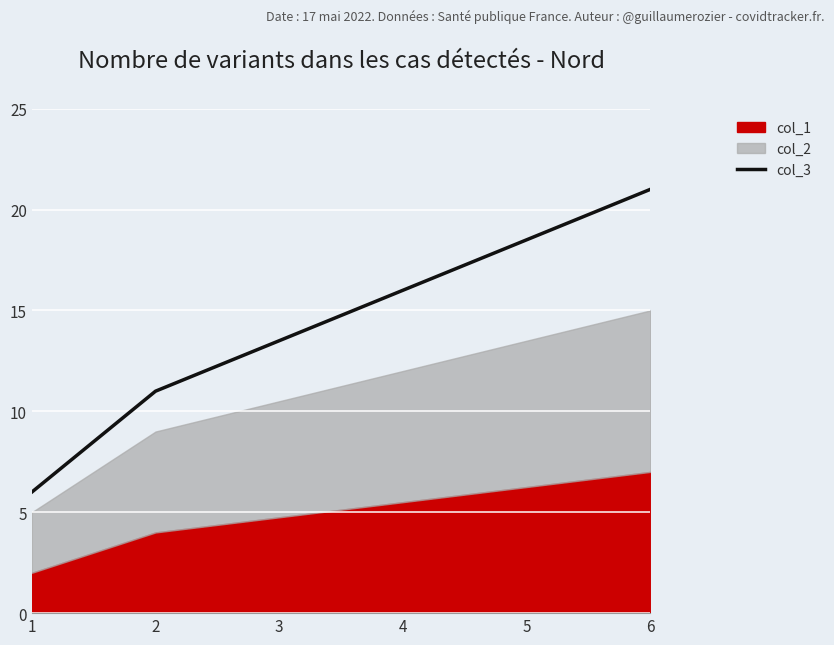

At which category does the chart reach its minimum across all series?

1